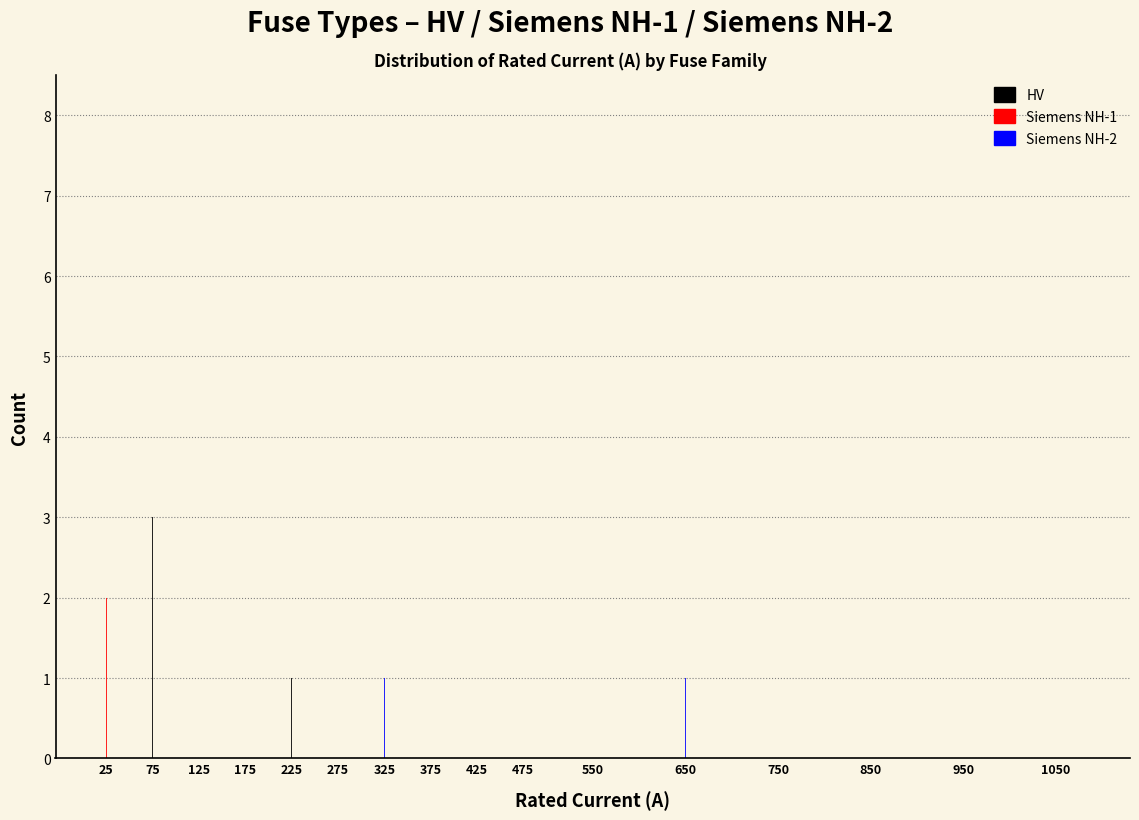

Between 850 and 1050, which series saw the biggest shift?

Siemens NH-2